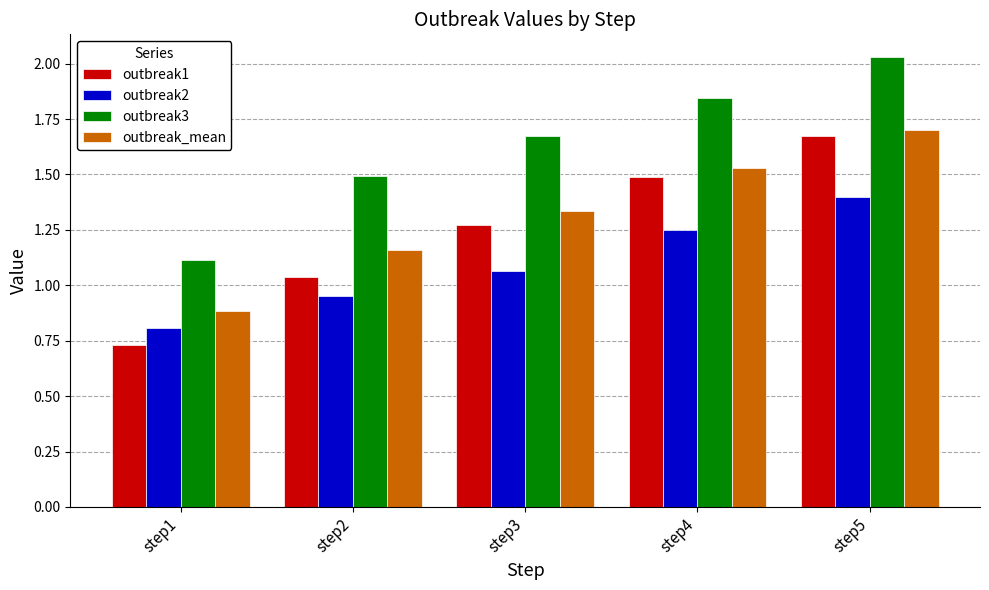

What is the average value of the outbreak3 series?

1.6